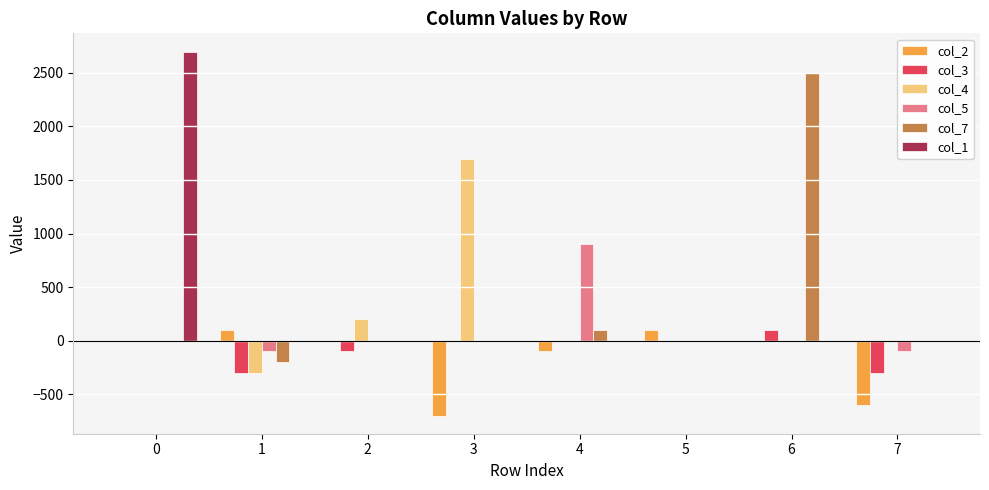

Reading right to left, list all the values displayed in this chart.

col_2: 7=-600	6=0	5=100	4=-100	3=-700	2=0	1=100	0=0
col_3: 7=-300	6=100	5=0	4=0	3=0	2=-100	1=-300	0=0
col_4: 7=0	6=0	5=0	4=0	3=1700	2=200	1=-300	0=0
col_5: 7=-100	6=0	5=0	4=900	3=0	2=0	1=-100	0=0
col_7: 7=0	6=2500	5=0	4=100	3=0	2=0	1=-200	0=0
col_1: 7=0	6=0	5=0	4=0	3=0	2=0	1=0	0=2700